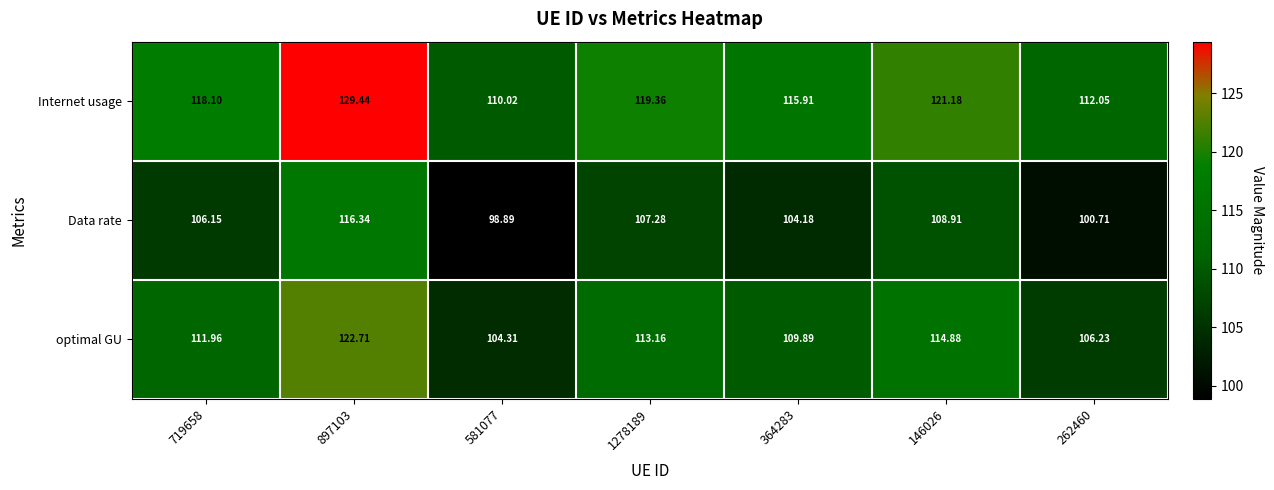

List the series in order of their peak value, highest first.

Internet usage, optimal GU, Data rate